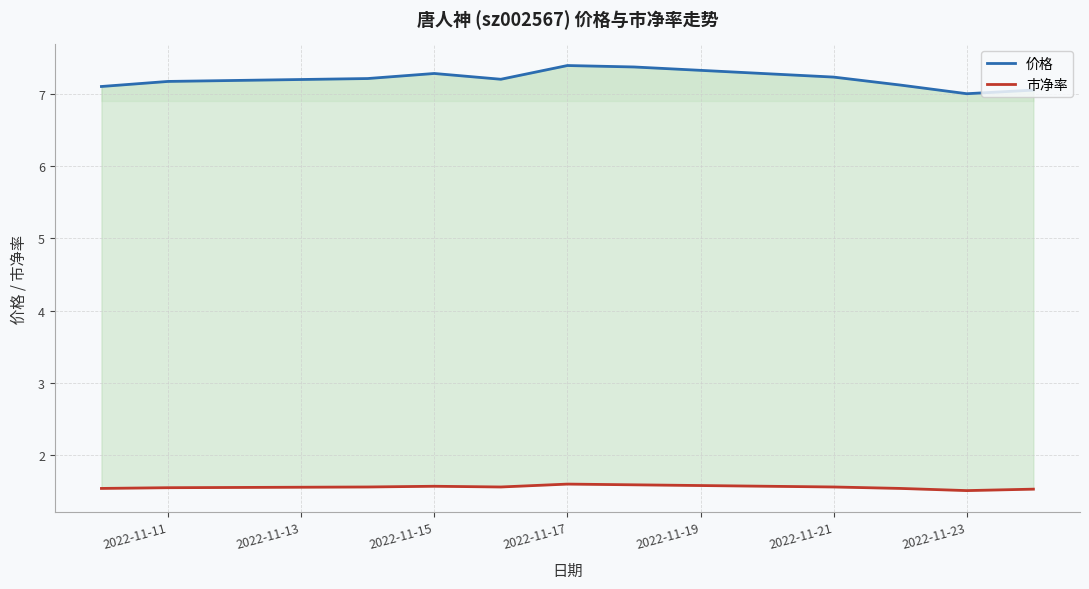

True or false: 市净率 has a value of 1.6 at 2022-11-19.

True